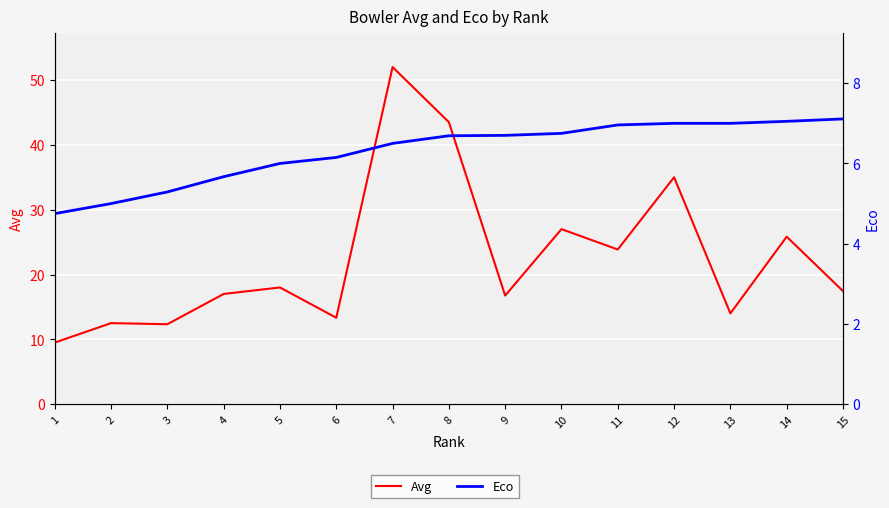

At which category is the sum across all series the highest?

7